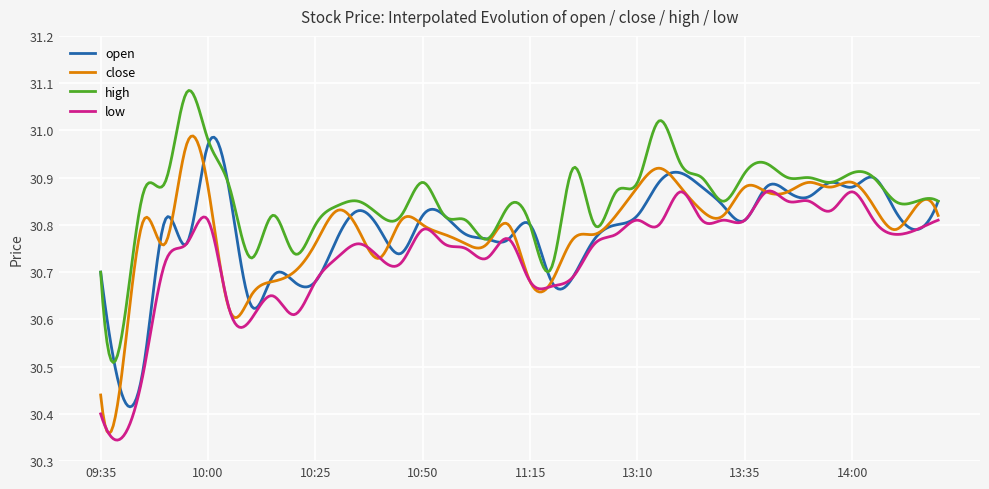

True or false: high and low cross at least once.

False